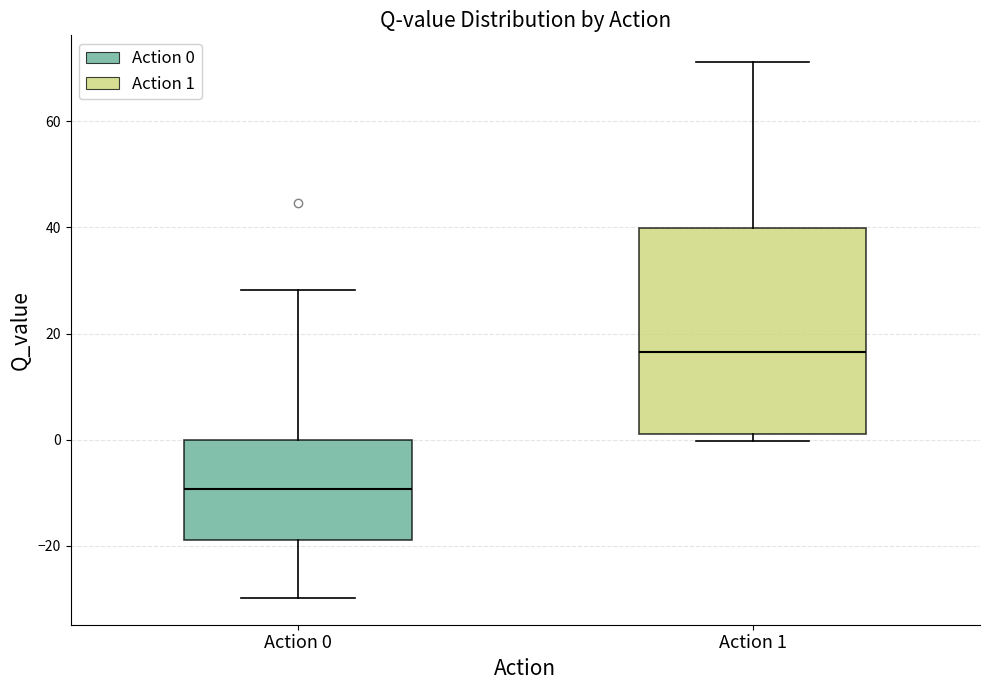

Reading left to right, read every box against the y-axis: the position of its median line, the range the box covers, and the ends of its whiskers. The values are not printed on the chart, so give them approximately, as read against the axis.

Action 0: median -10, box -18 to 0, whiskers -30 to 28
Action 1: median 16, box 2 to 40, whiskers 0 to 72